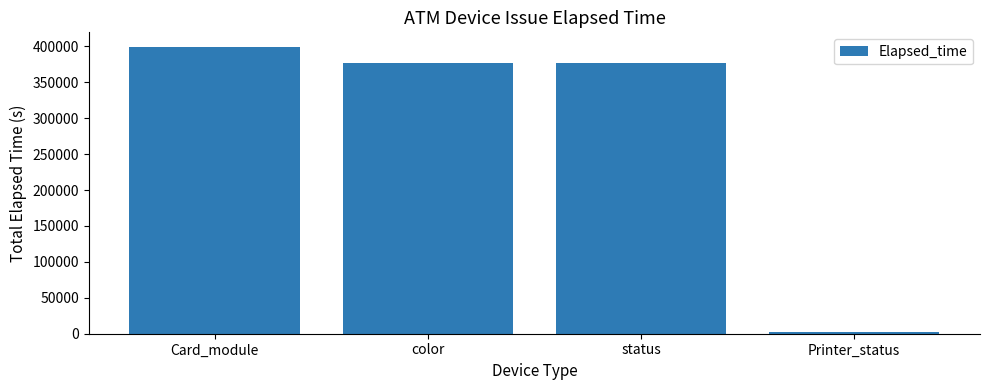

What is the label of the 1st bar from the right?

Printer_status